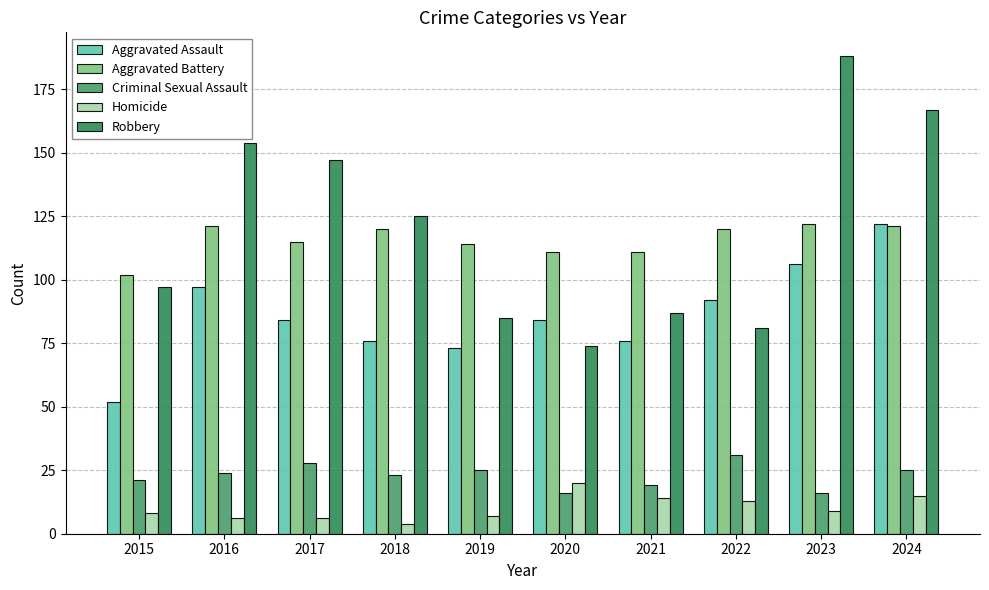

How many values in the Criminal Sexual Assault series are below 24?

5